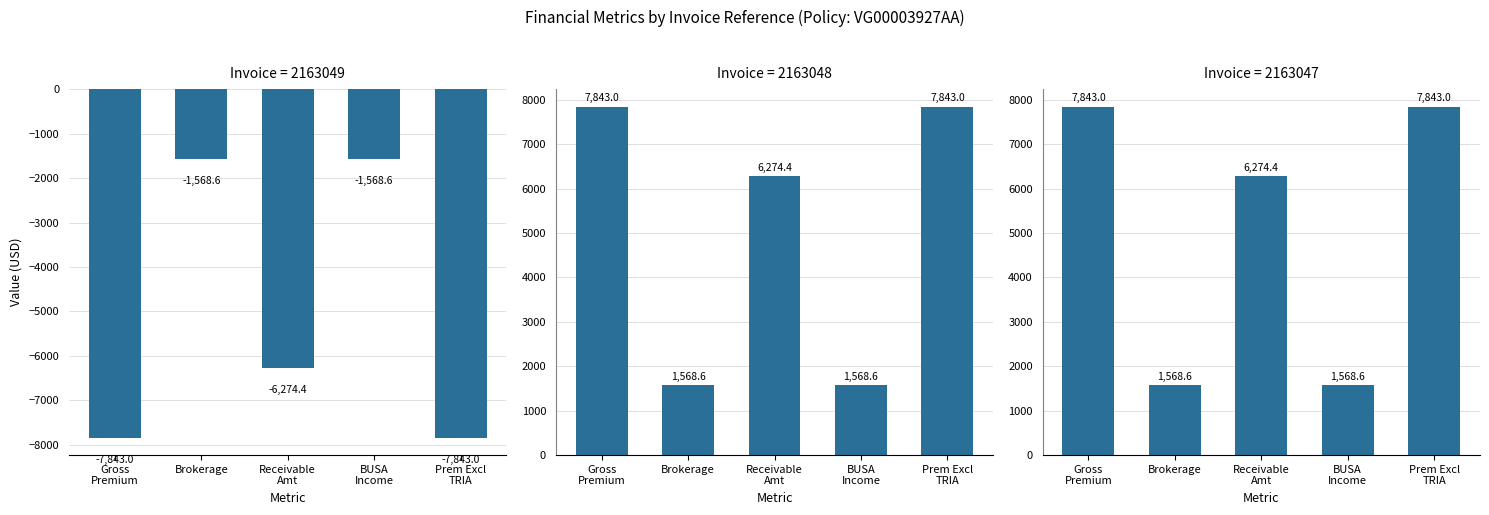

Between 2163048_VG00003927AA_2022071312125322 and 2163049_VG00003927AA_2022071312125311, which is larger?

2163048_VG00003927AA_2022071312125322